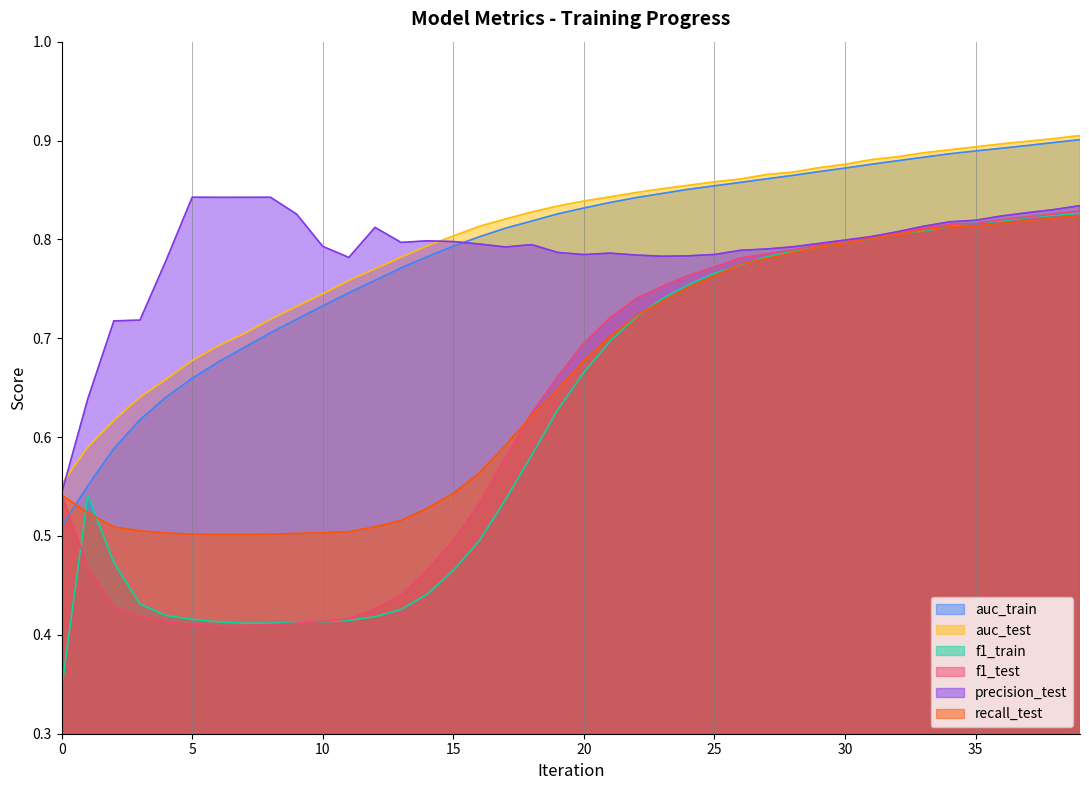

True or false: f1_test and auc_test intersect in this chart.

False